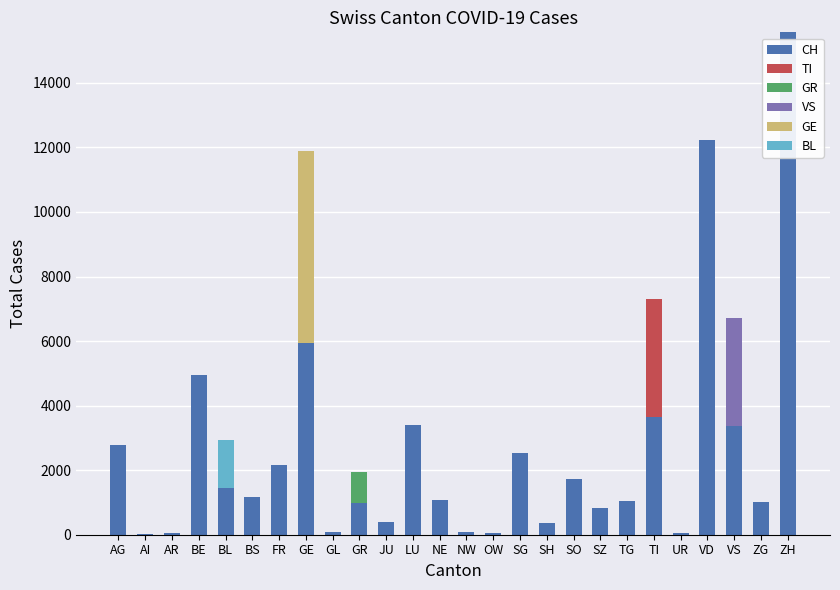

At which label is CH closest to 7792?

GE